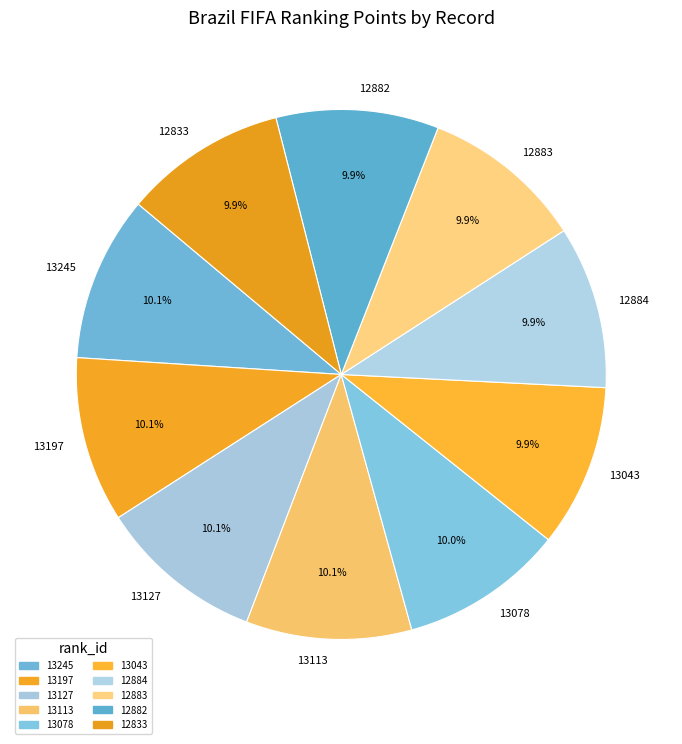

Is it true that 12882 is 10% of the pie?

True